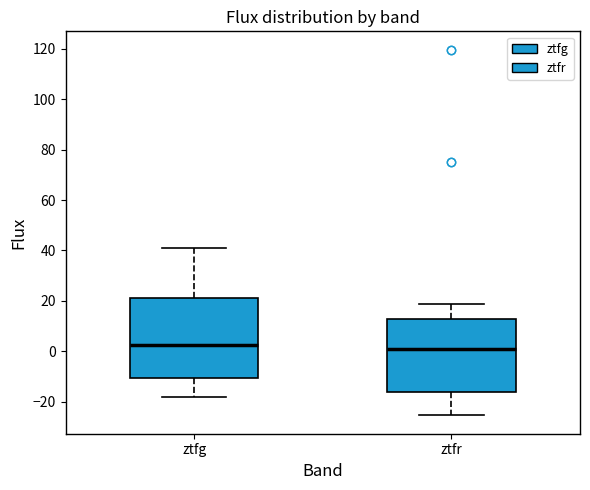

Comparing the boxes themselves (not the whiskers), which one is the tallest?

ztfg